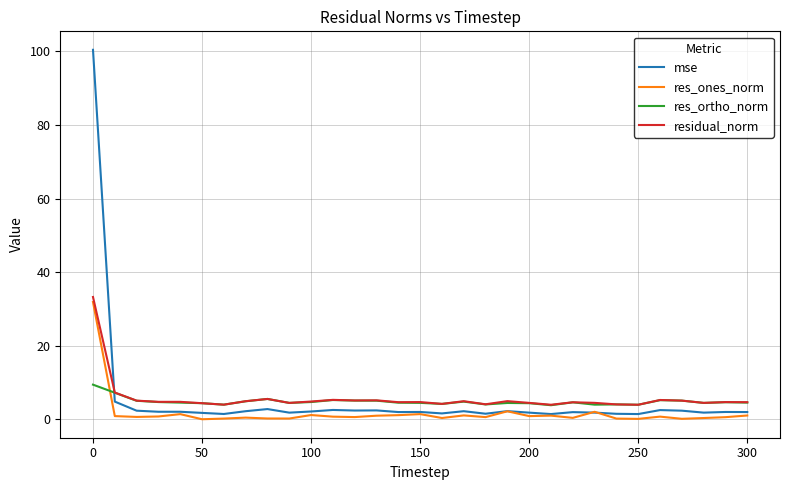

How many lines are shown in the chart?

4